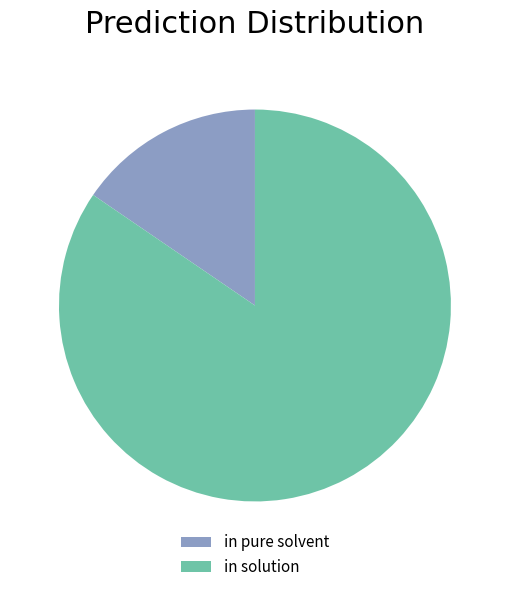

What is the ratio of the value at in solution to the value at in pure solvent?

5.5